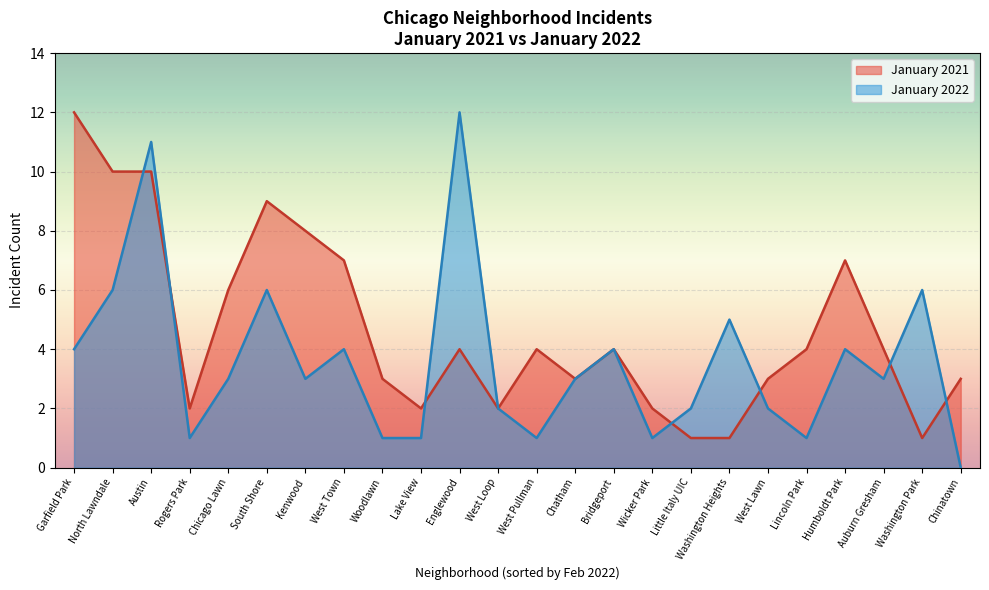

At how many categories does at least one series exceed 4?

11